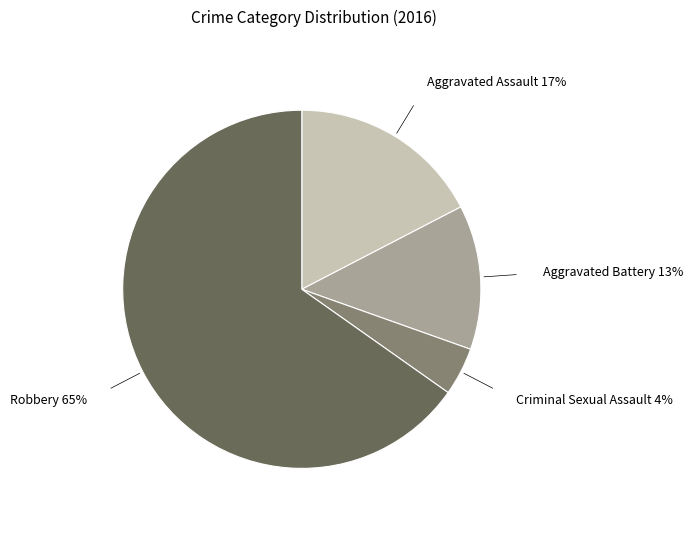

To the nearest percent, what is the average slice percentage?

25%